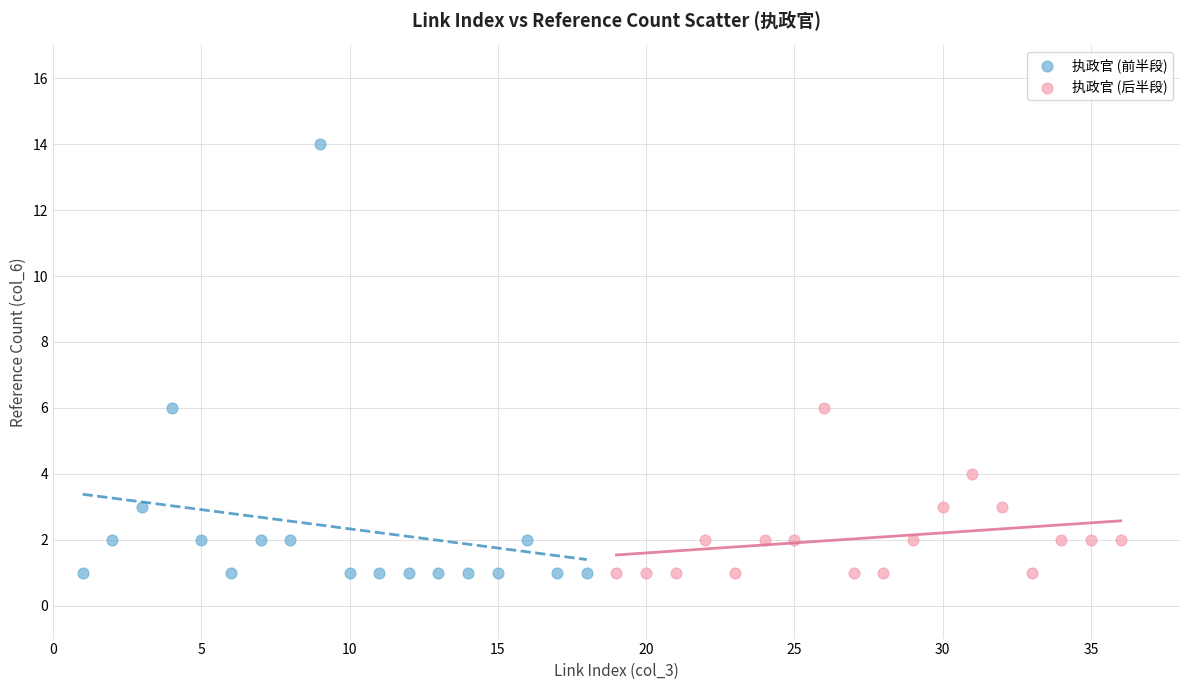

Which series contains the highest Y value?

执政官 (前半段)